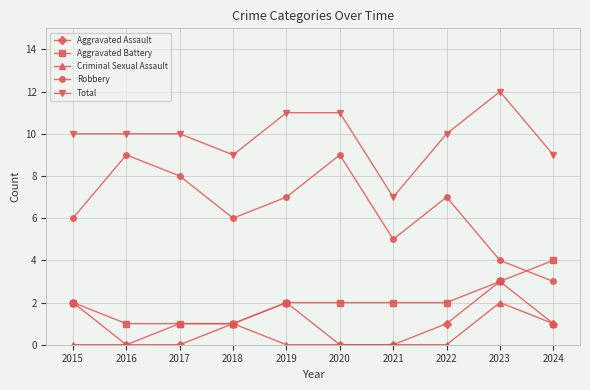

Is it true that Total equals 10 at 2016?

True